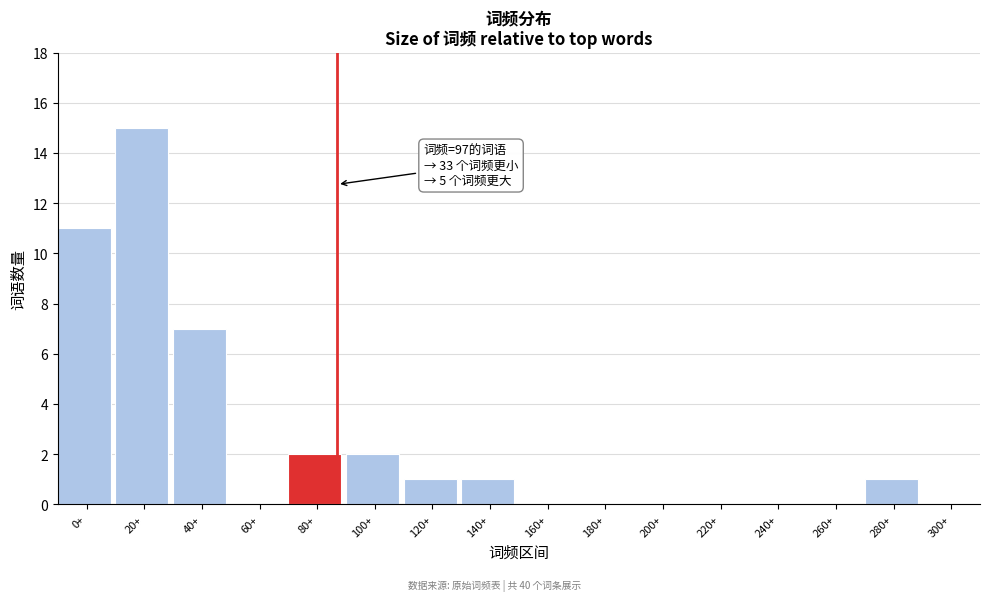

Reading left to right, what are all the values shown in this chart?

0+=11	20+=15	40+=7	60+=0	80+=2	100+=2	120+=1	140+=1	160+=0	180+=0	200+=0	220+=0	240+=0	260+=0	280+=1	300+=0